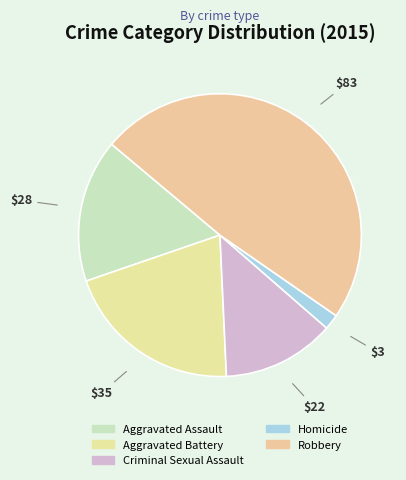

How many slices are in this pie chart?

5